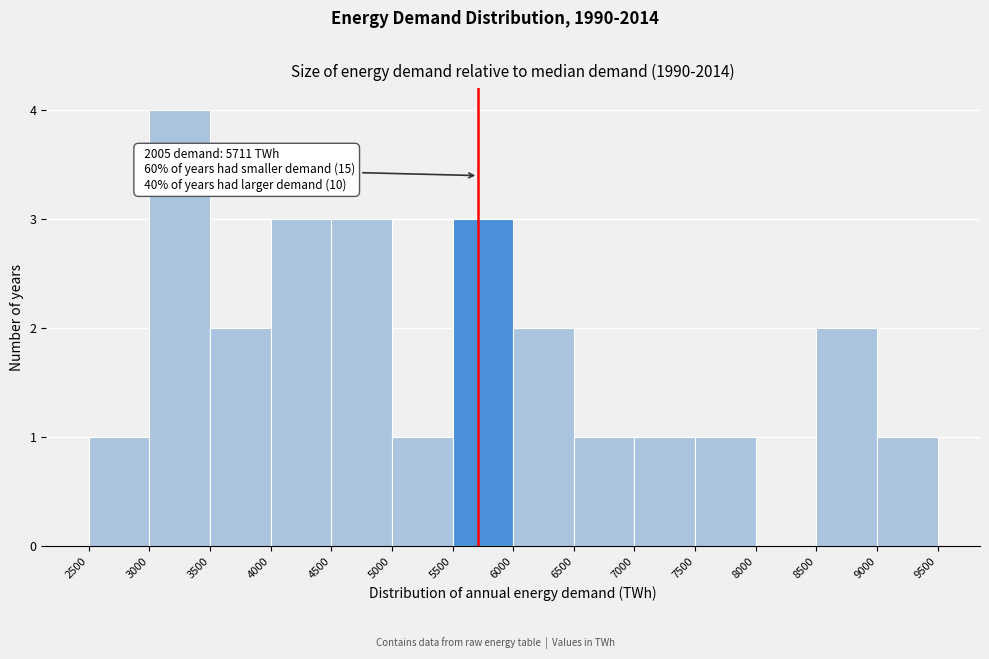

Which range on the x-axis has the tallest bar?

3000 to 3500